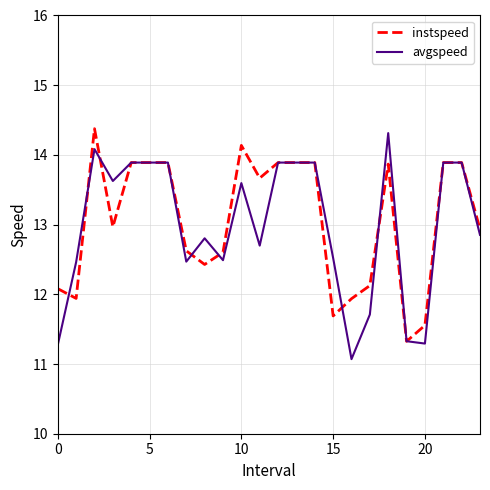

What are all the series names shown in the legend?

instspeed, avgspeed